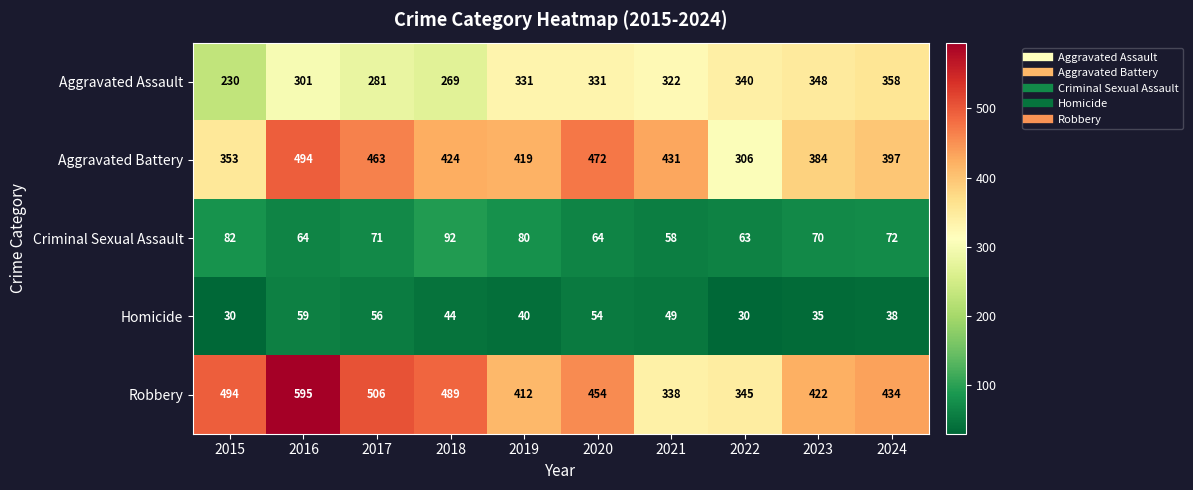

Which series changed the most between 2015 and 2024?

Aggravated Assault